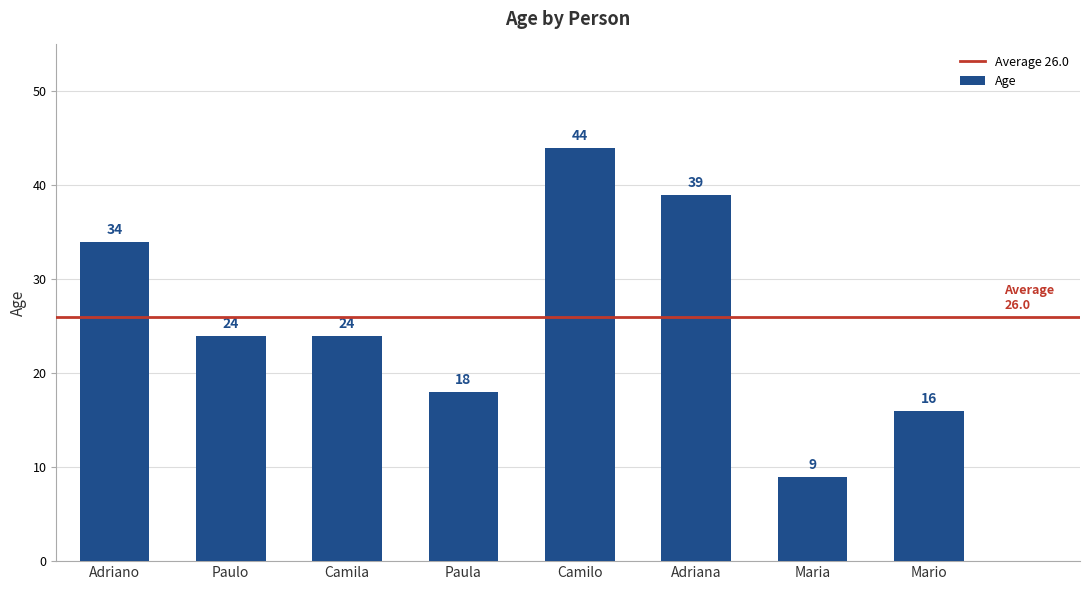

How many values are below 24?

3